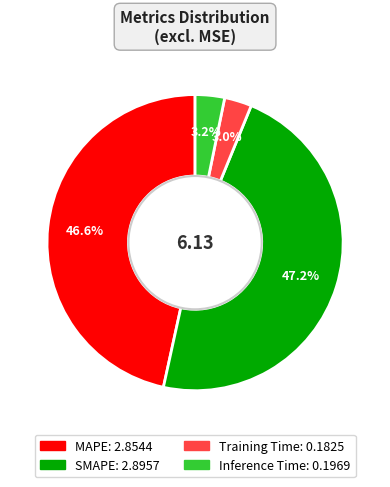

How many segments does this pie chart have?

4